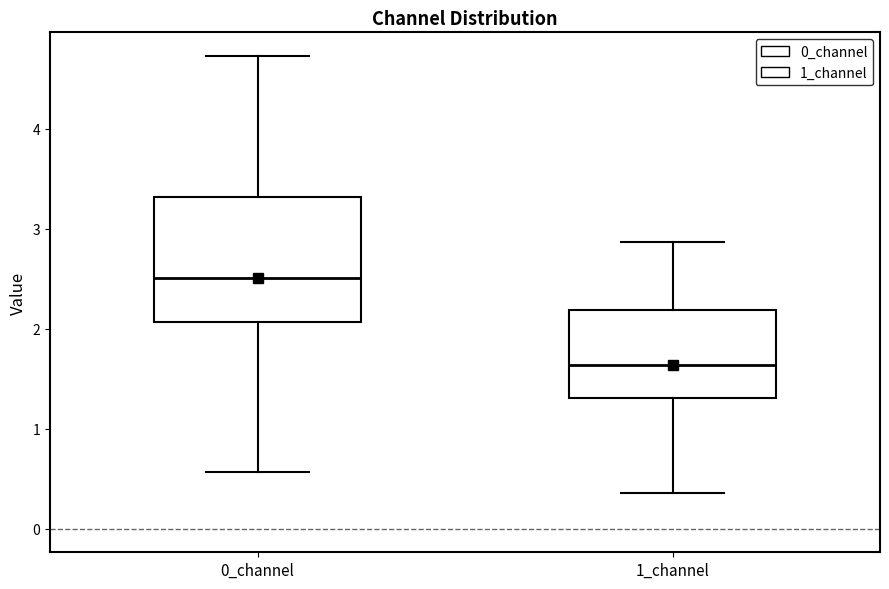

Where does the lower whisker of the box for 0_channel end on the y-axis? The values are not printed on the chart, so give them approximately, as read against the axis.

0.6